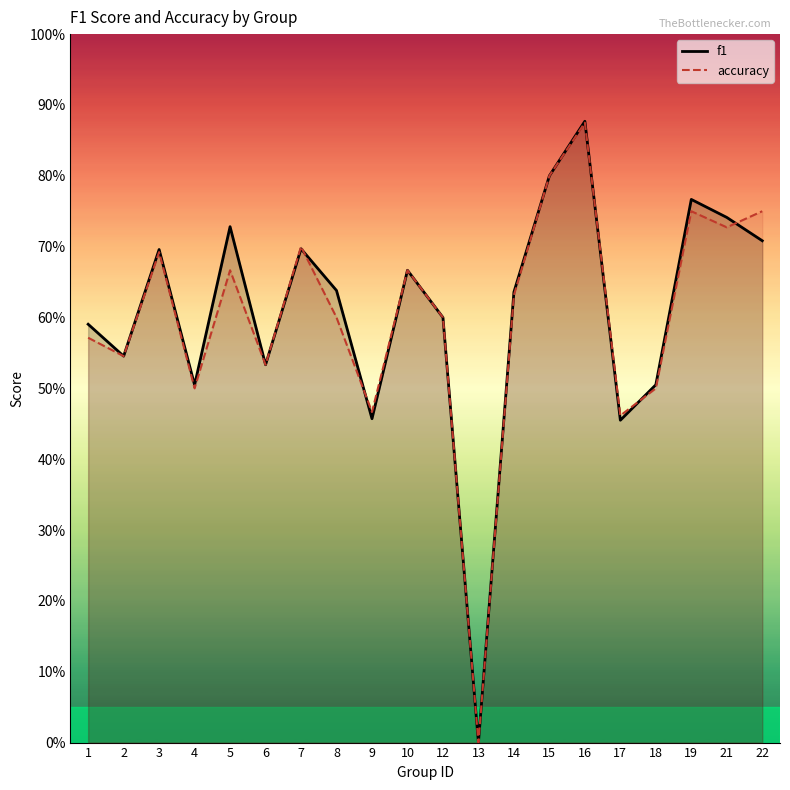

What is the total value across all series at 5?

1.4